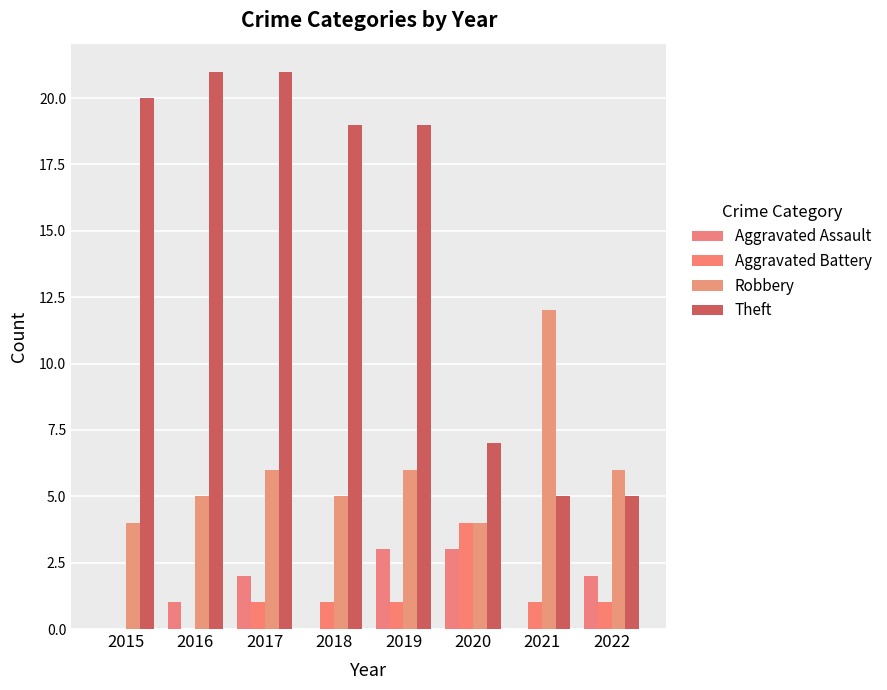

The Robbery series shows 2 at 2015. True or false?

False